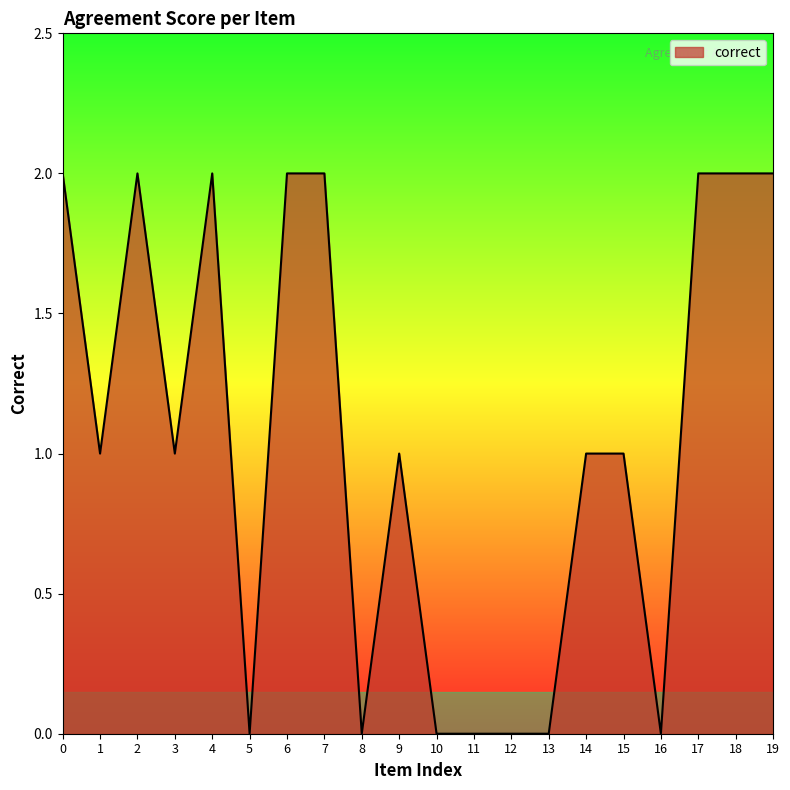

The chart shows a value of 0 at 12. True or false?

True